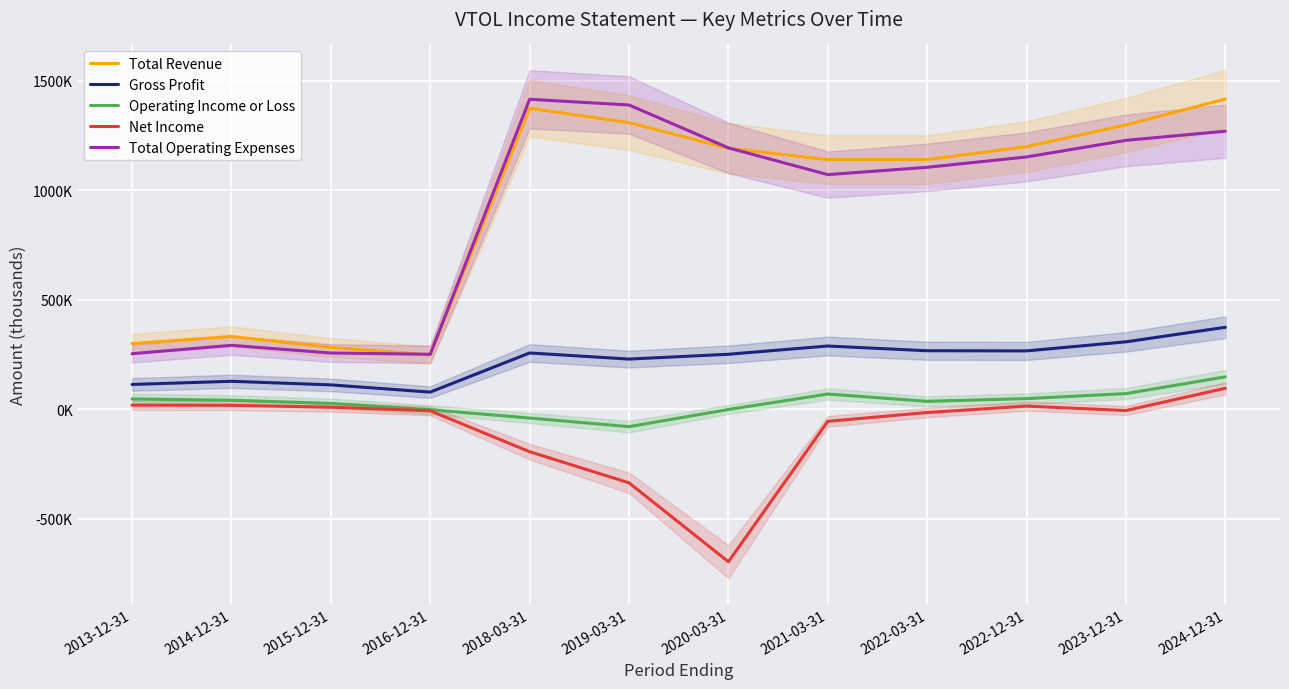

Where is the first local maximum for Total Operating Expenses?

2014-12-31